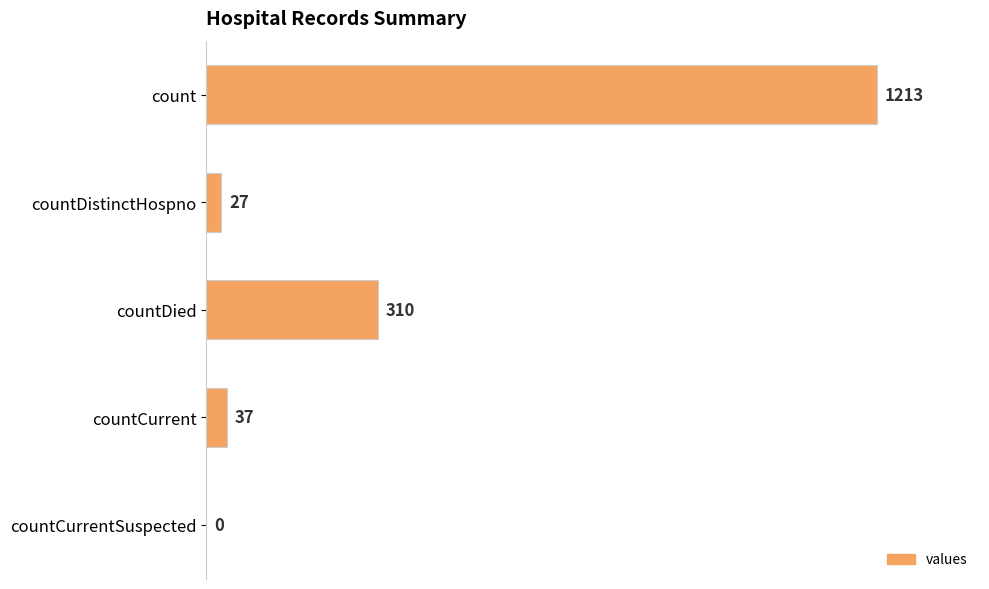

How many distinct data groups are displayed?

1